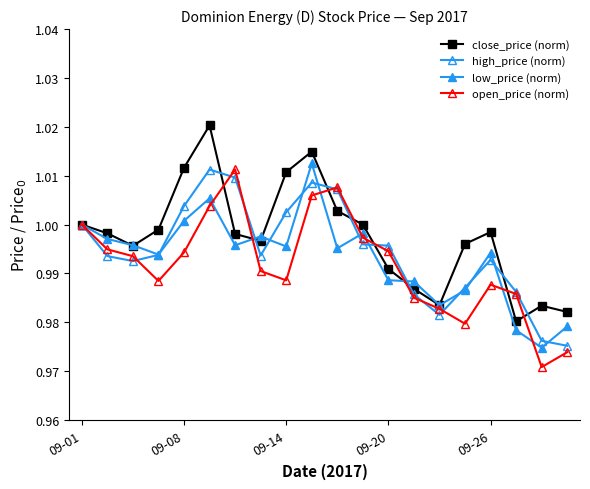

How many lines are shown in the chart?

4